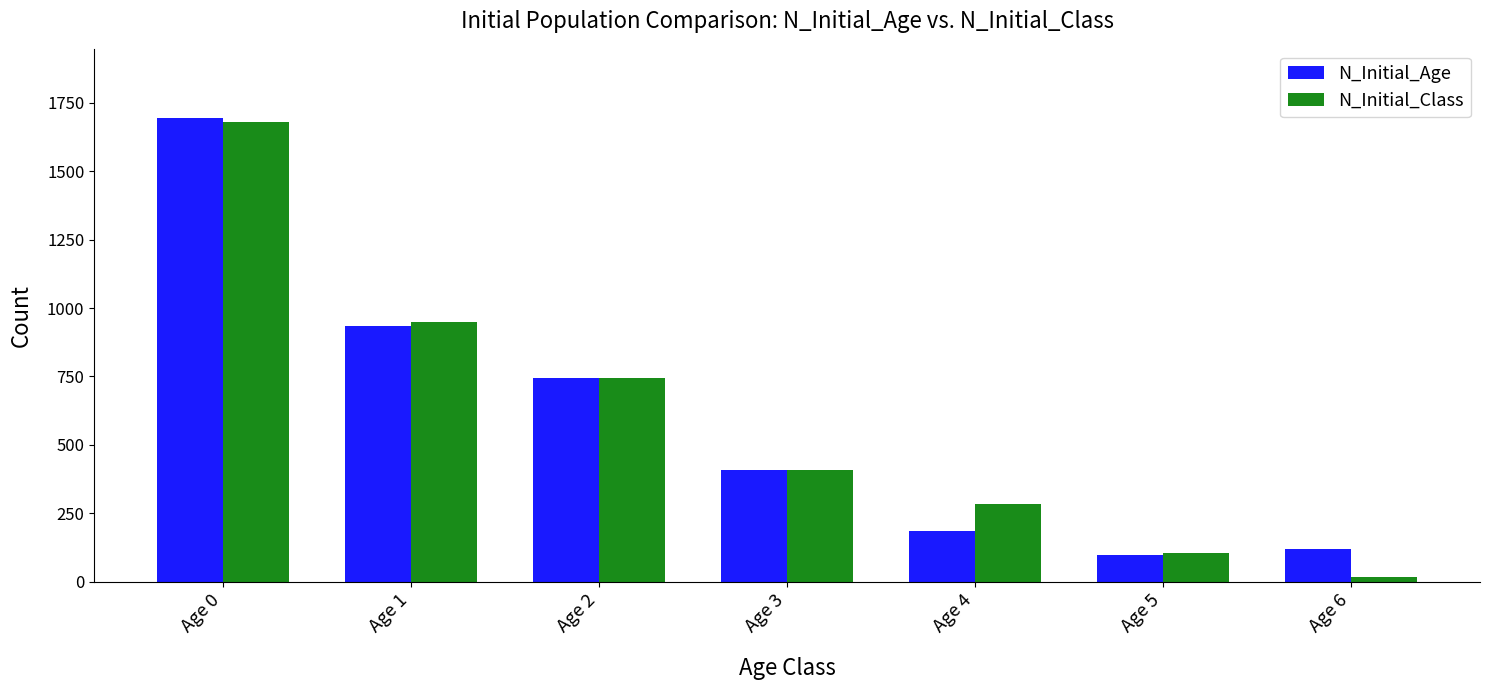

Does the chart contain stacked bars?

No